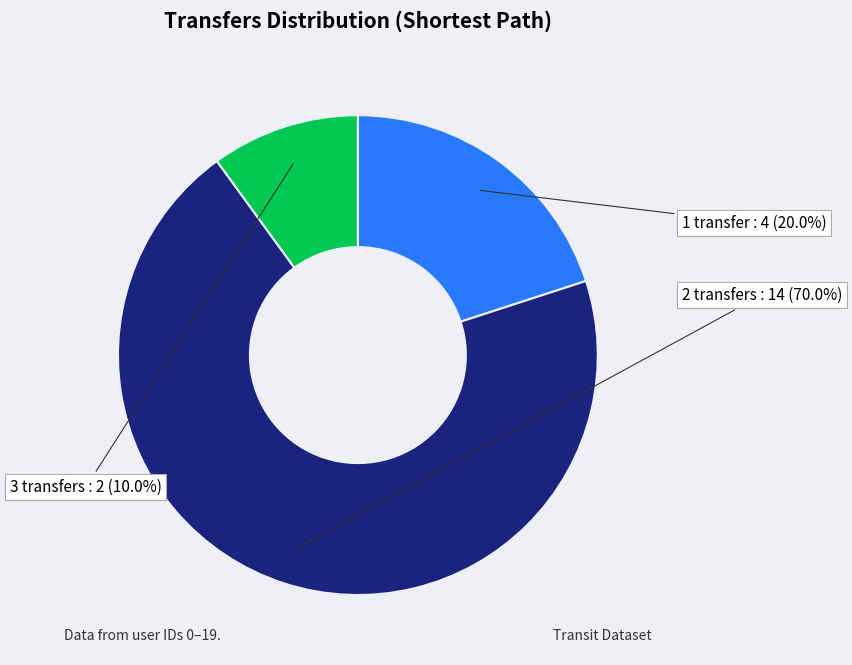

Is there a majority slice in this chart?

Yes